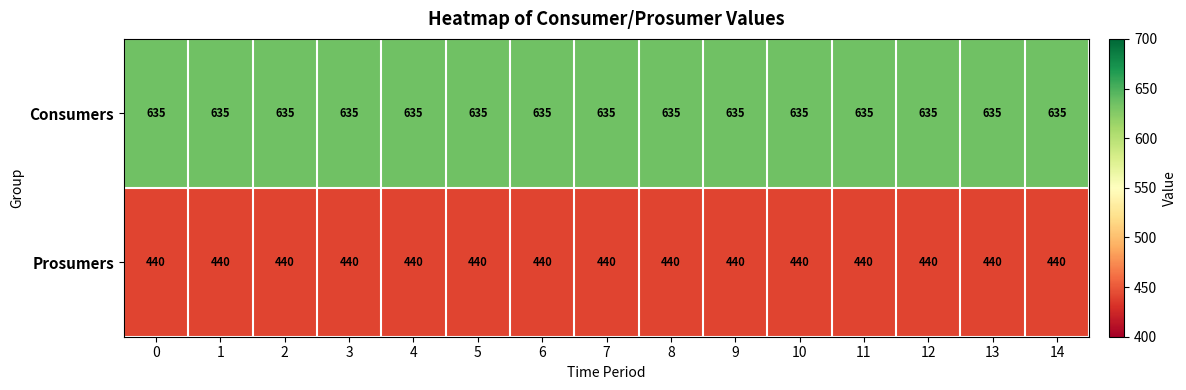

What is the difference between the highest and lowest values at 11?

195